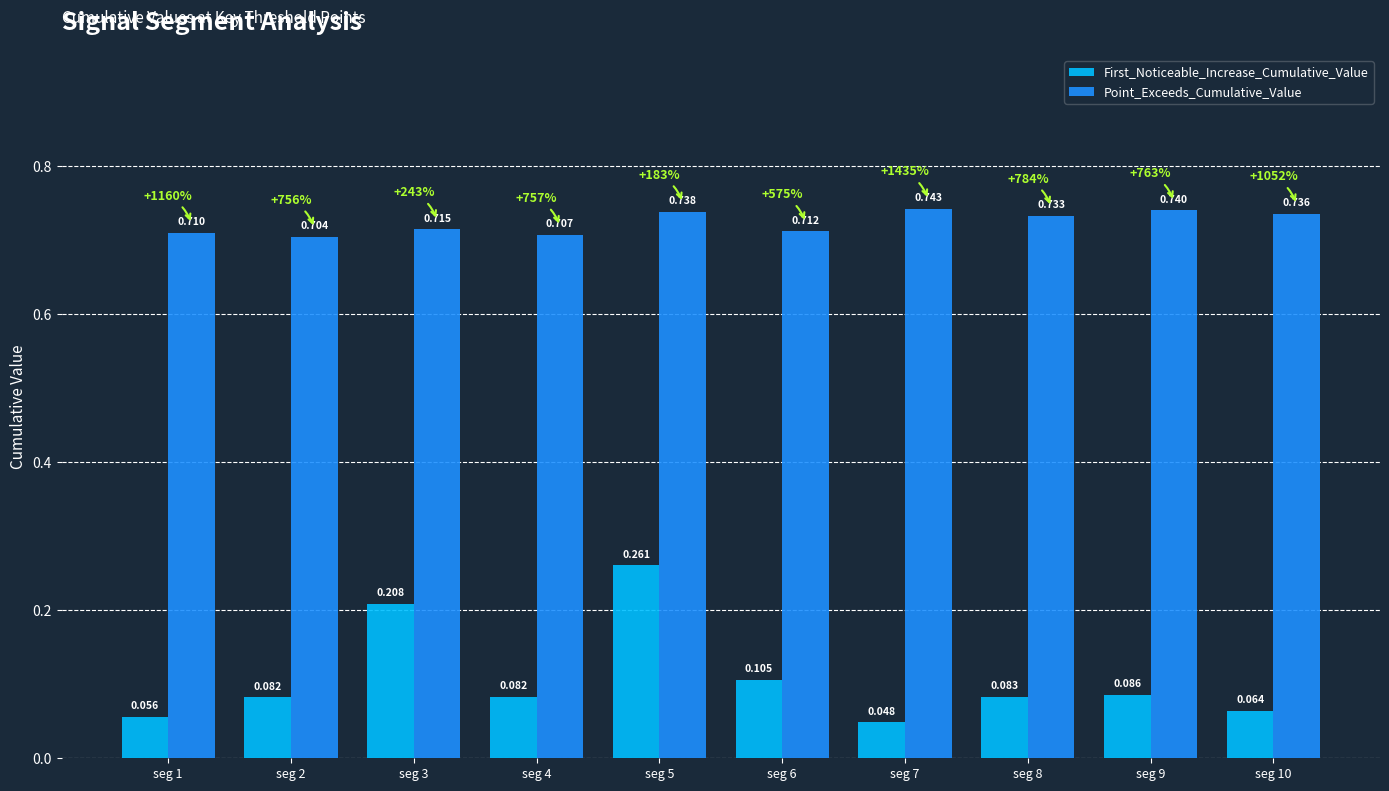

Is the value of Point_Exceeds_Cumulative_Value at seg 9 greater than the value of First_Noticeable_Increase_Cumulative_Value at seg 7?

Yes